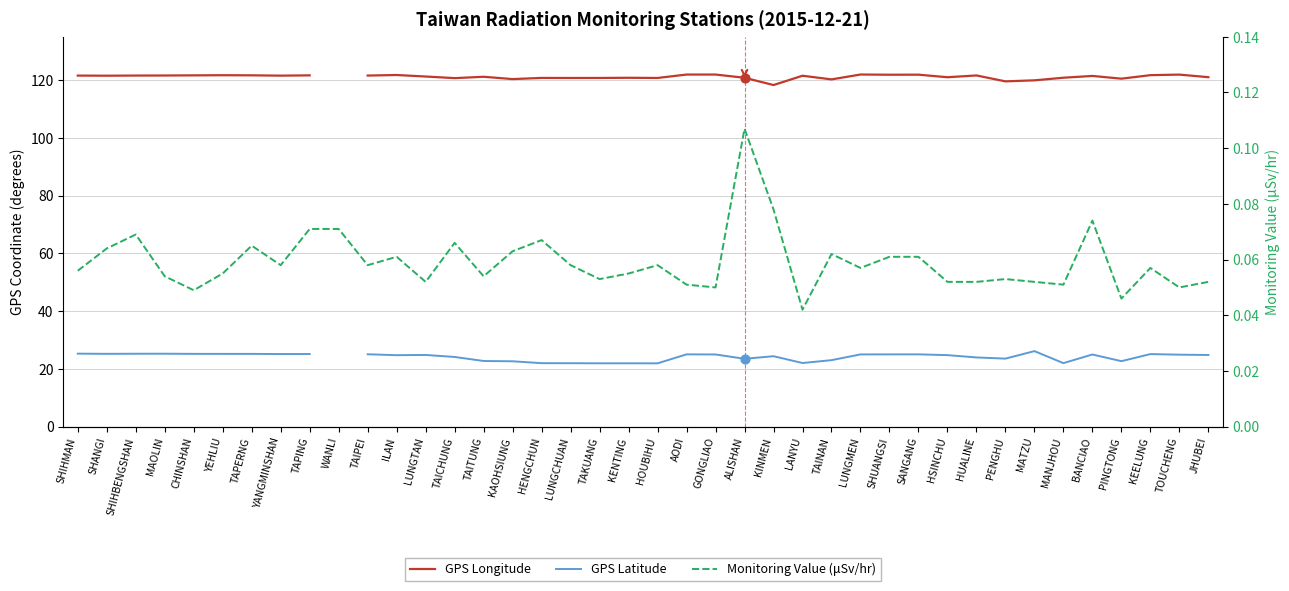

Which series contains the highest Y value?

GPS Longitude